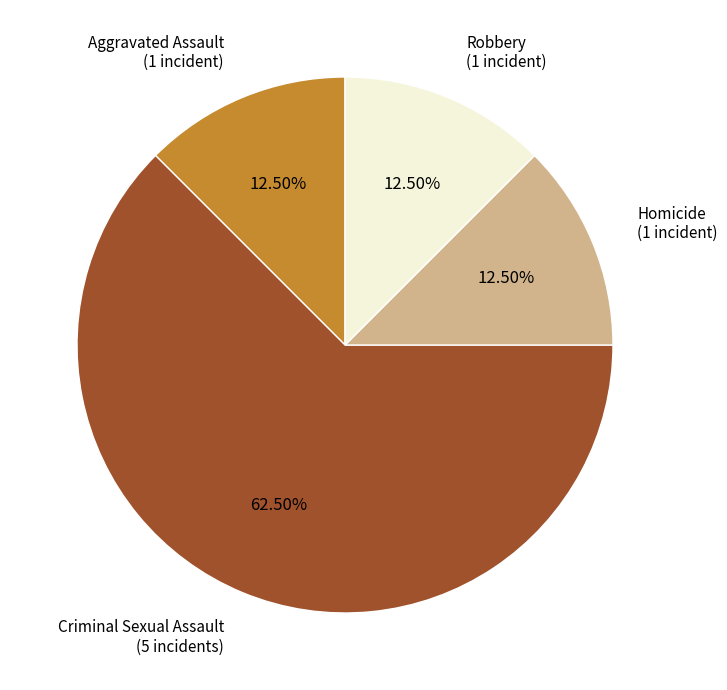

Combined, do Aggravated Assault and Robbery account for over 50%?

No